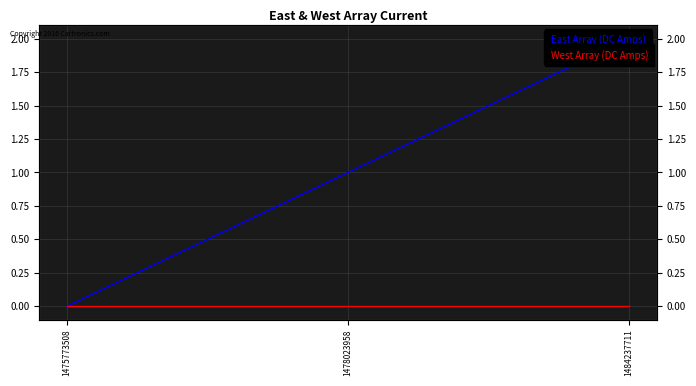

At which category is the sum across all series the highest?

1484237711